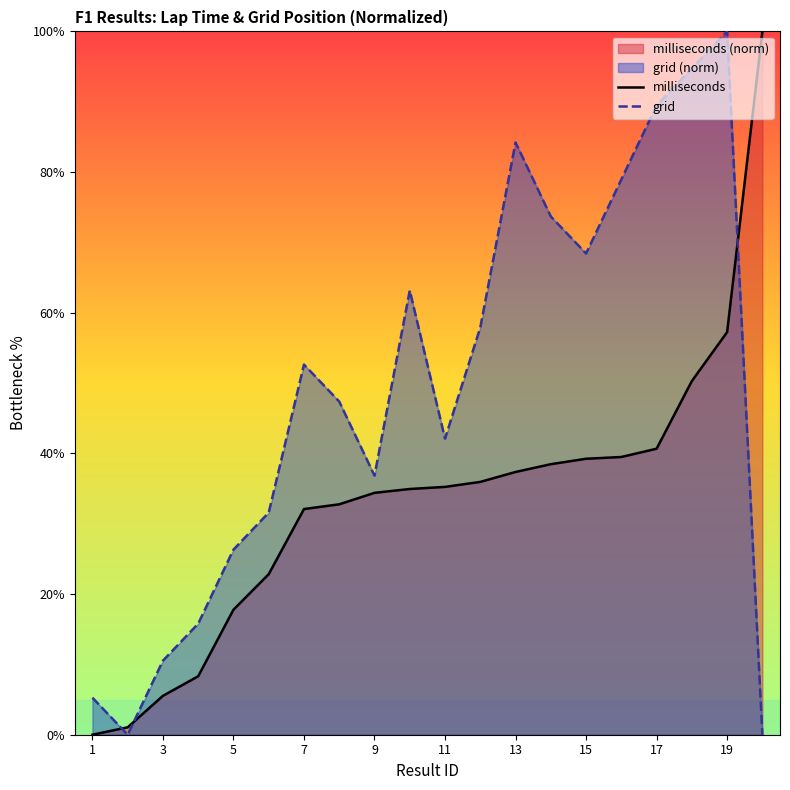

What value does the milliseconds series have at 19?

57.2